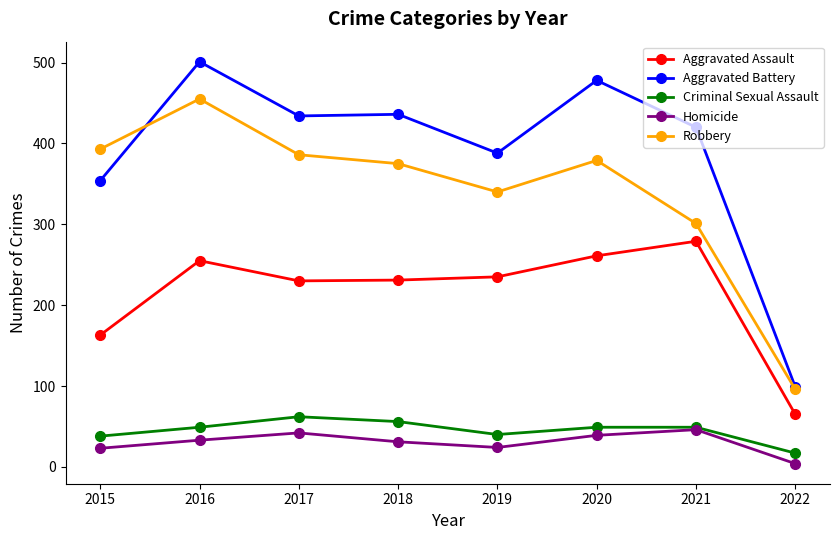

What is the difference between the highest and lowest values at 2020?

439